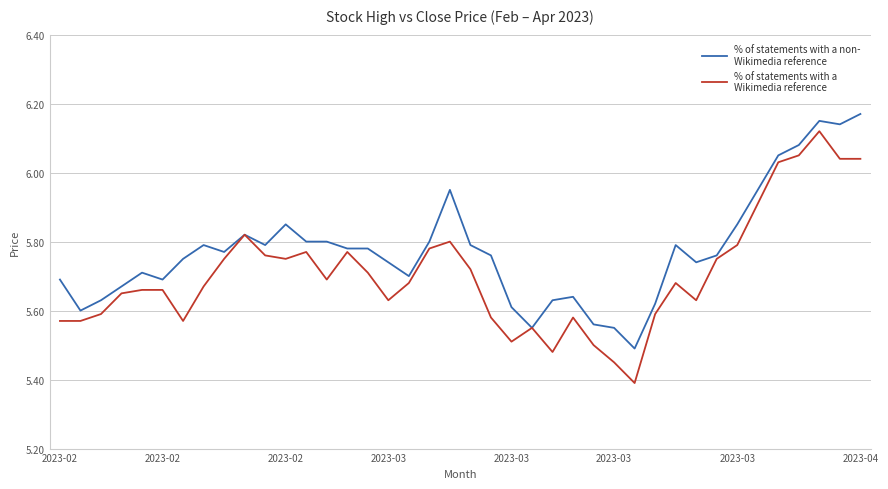

What is the minimum value shown in the chart?

5.4